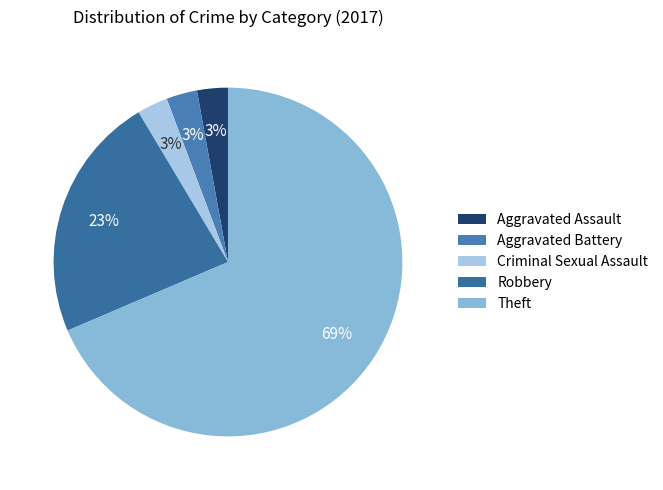

What is the total percentage of Criminal Sexual Assault and Theft?

71.4%